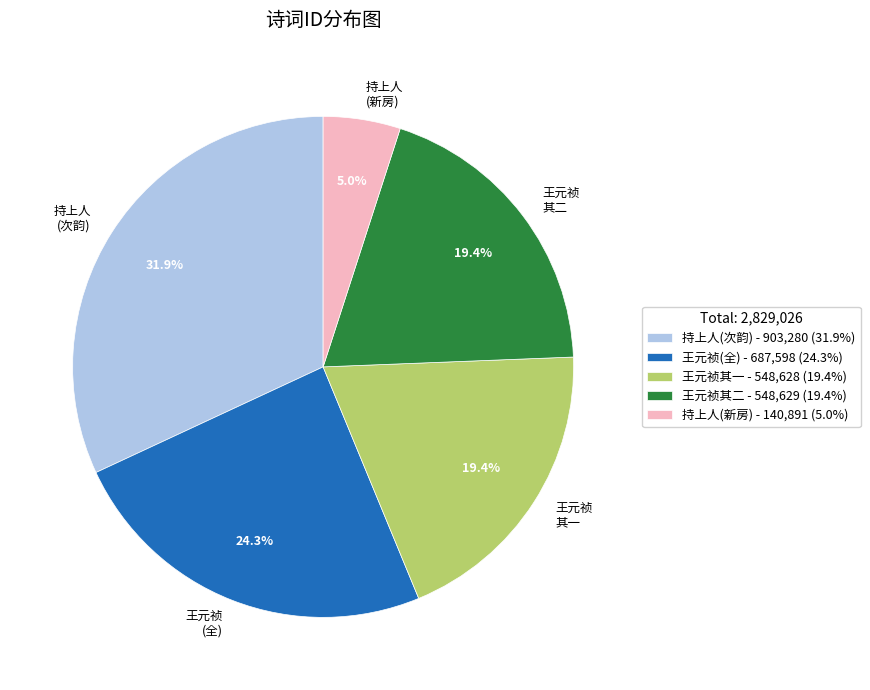

Which has a higher value, 王元祯 (全) or 持上人 (新房)?

王元祯 (全)